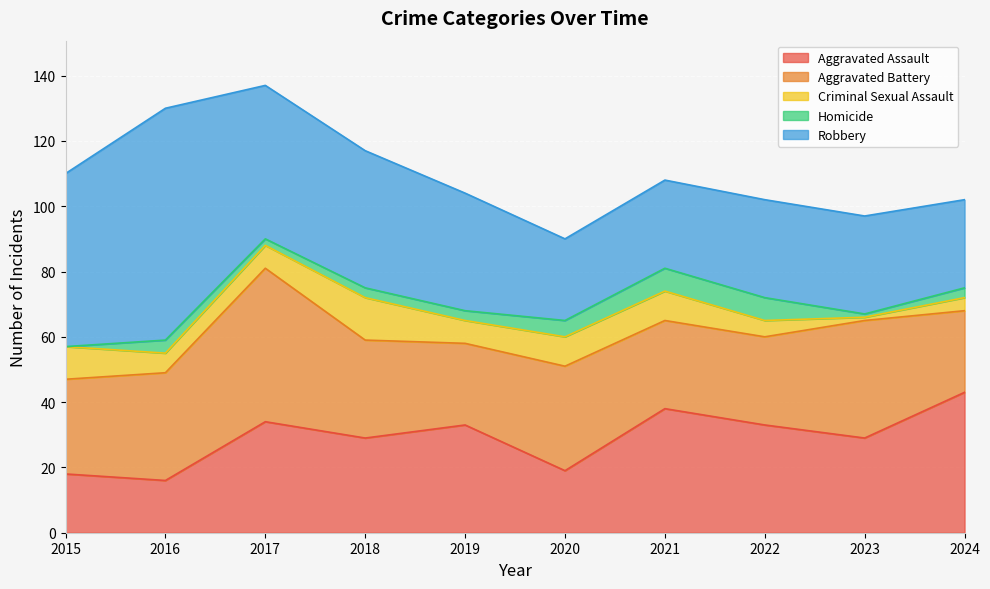

What is the value of the Aggravated Assault point at the 3rd from the left?

34